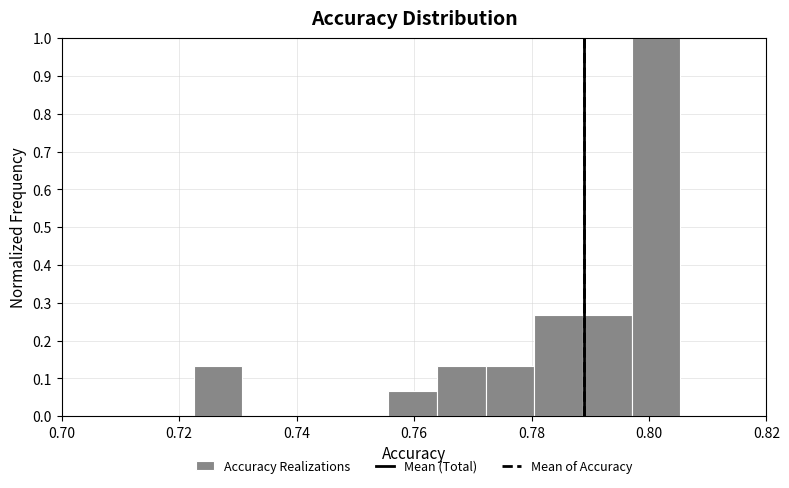

Reading left to right, list every bar in this chart as the range it spans on the x-axis followed by its height. Neither the bar edges nor the heights are printed on the chart, so give them approximately, as read against the axes.

0.722 to 0.730: 0.13
0.730 to 0.740: 0
0.740 to 0.748: 0
0.748 to 0.756: 0
0.756 to 0.764: 0.07
0.764 to 0.772: 0.13
0.772 to 0.780: 0.13
0.780 to 0.788: 0.27
0.788 to 0.798: 0.27
0.798 to 0.806: 1.00